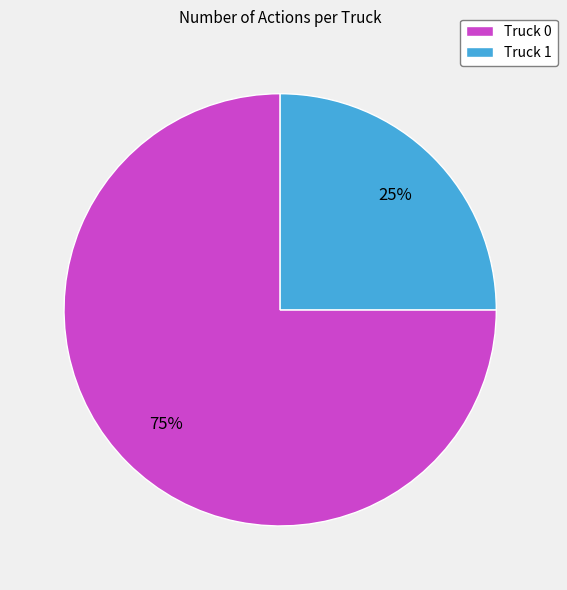

To the nearest percent, what is the combined percentage of Truck 1 and Truck 0?

100%